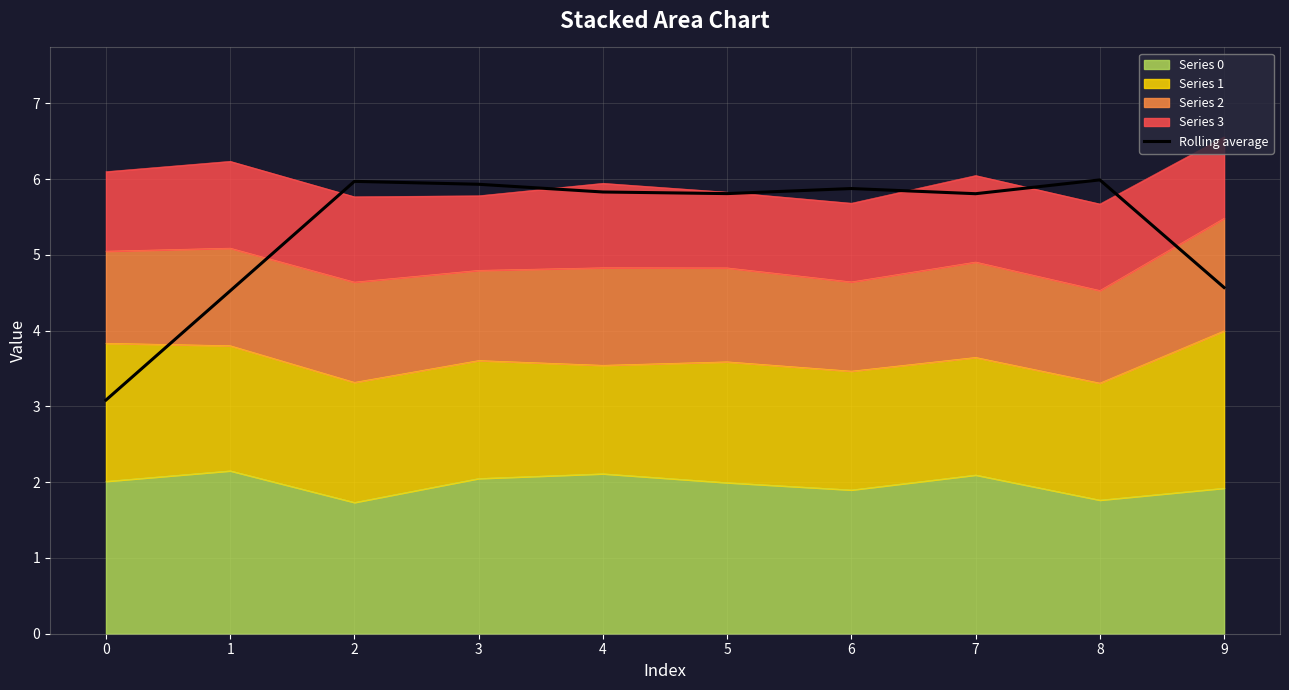

What is the change in value from 8 to 9?

-1.4